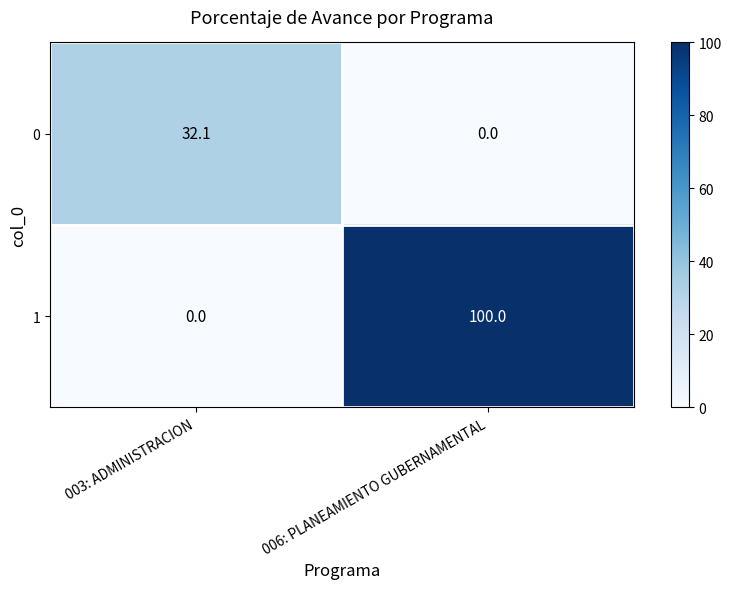

Which series changed the most between 003: ADMINISTRACION and 006: PLANEAMIENTO GUBERNAMENTAL?

1